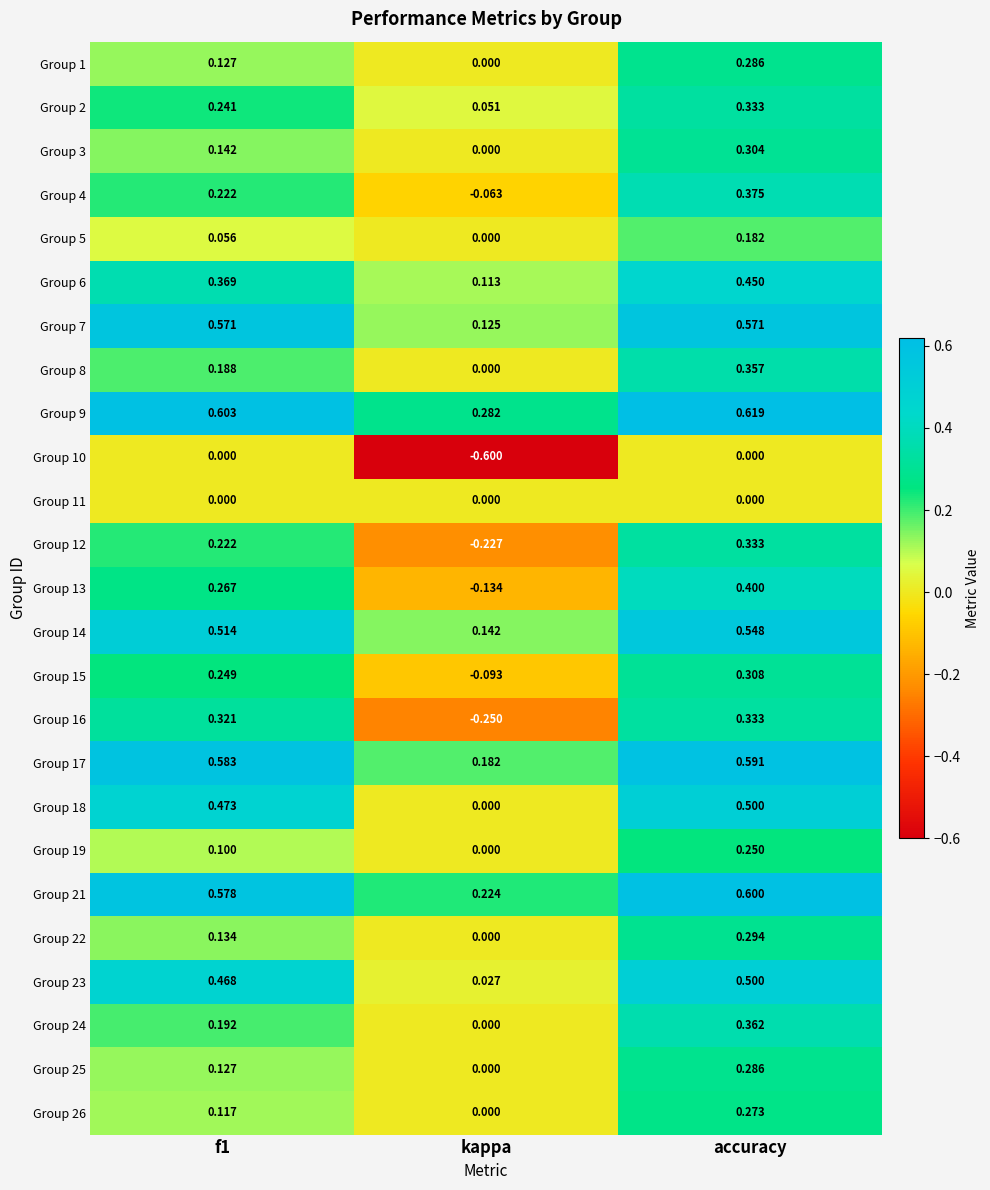

Where is Group 22 nearest to the value 0?

kappa